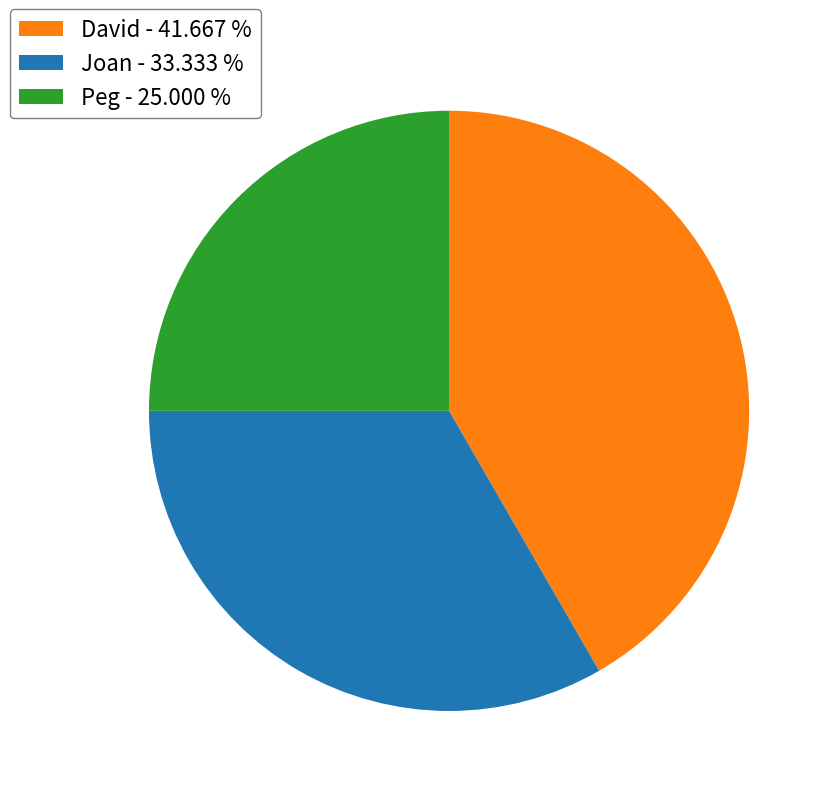

Is there any slice that represents more than half of the pie?

No